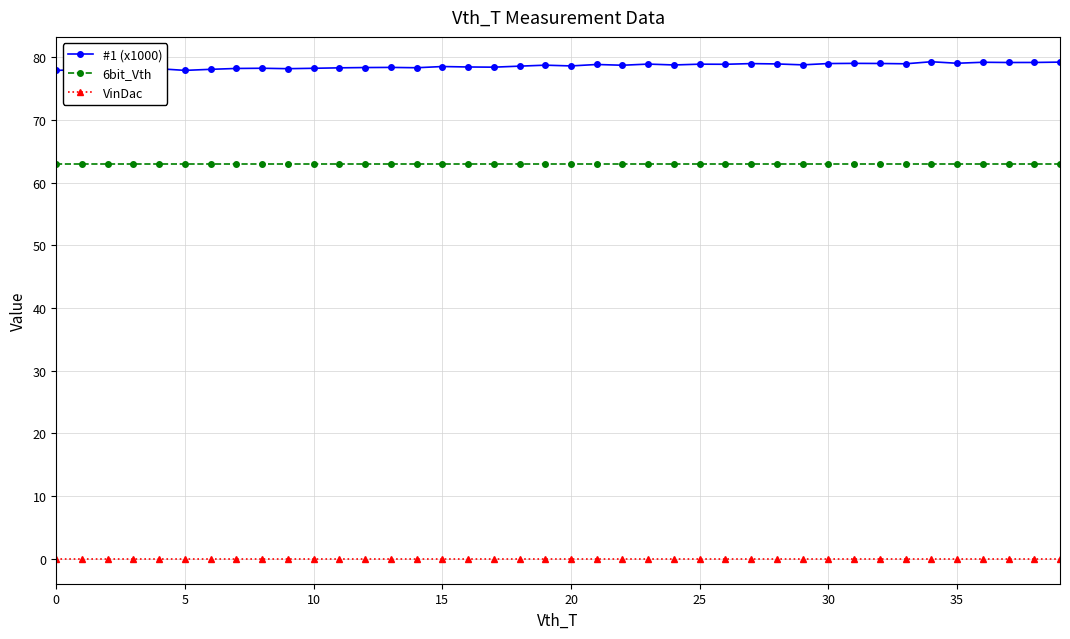

What is the value of the 6bit_Vth point at the 23rd from the left?

63.0